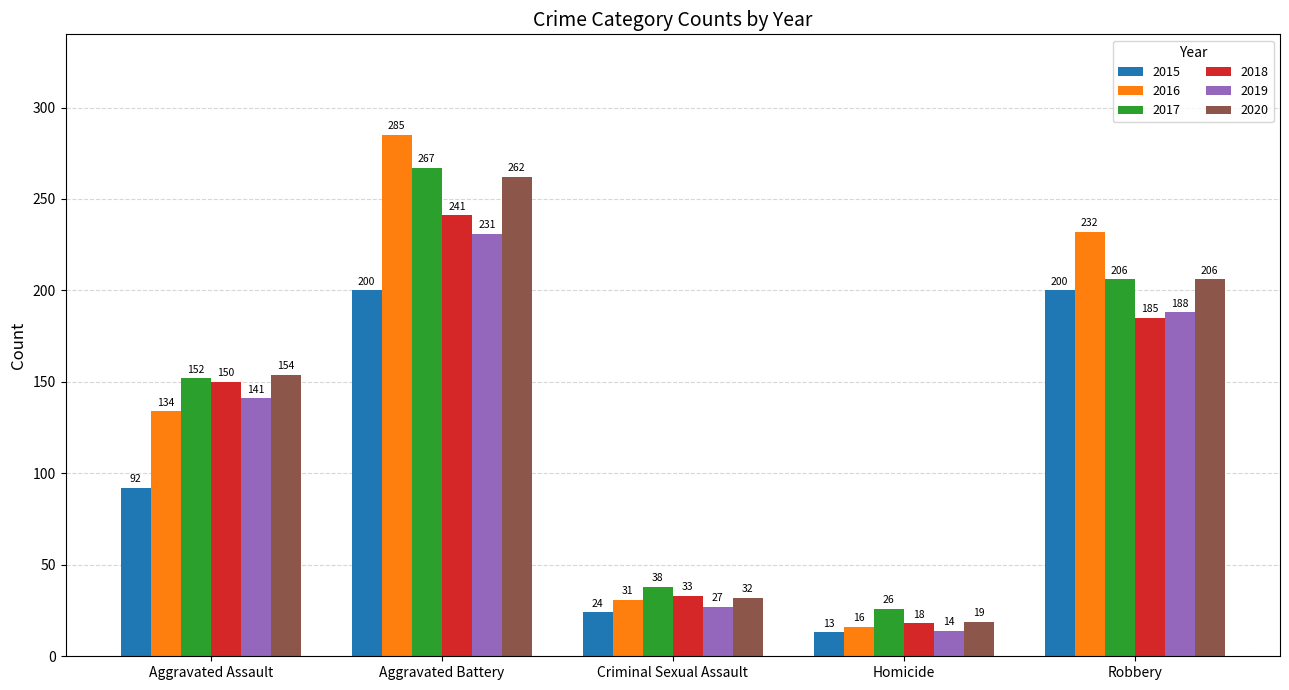

How many data points in 2018 are less than 150?

2